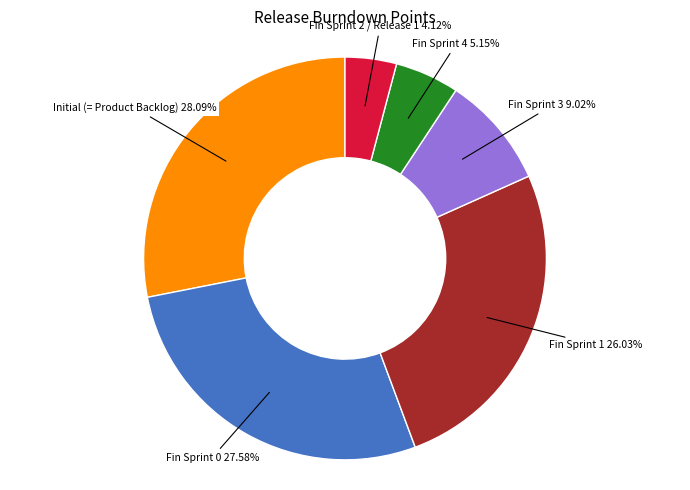

To the nearest percent, what is the combined percentage of Initial (= Product Backlog) and Fin Sprint 3?

37%